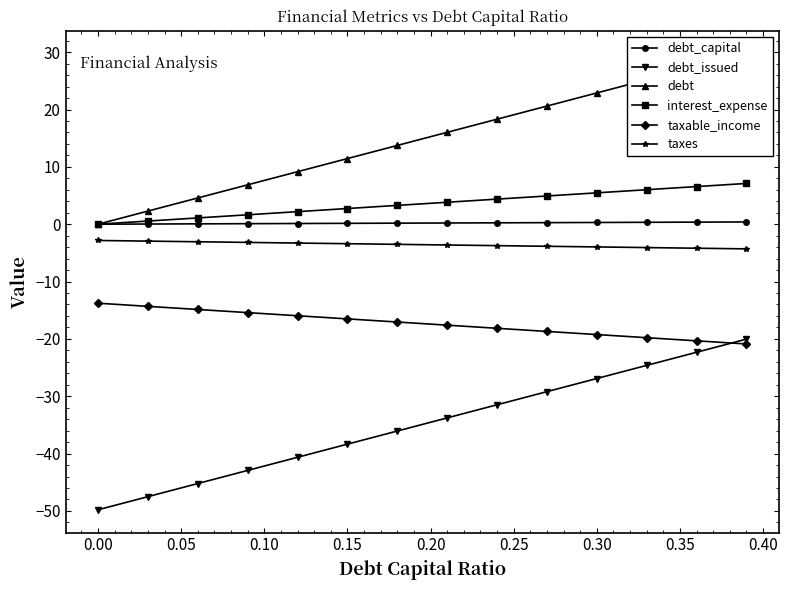

What is the lowest value of the taxes series?

-4.3